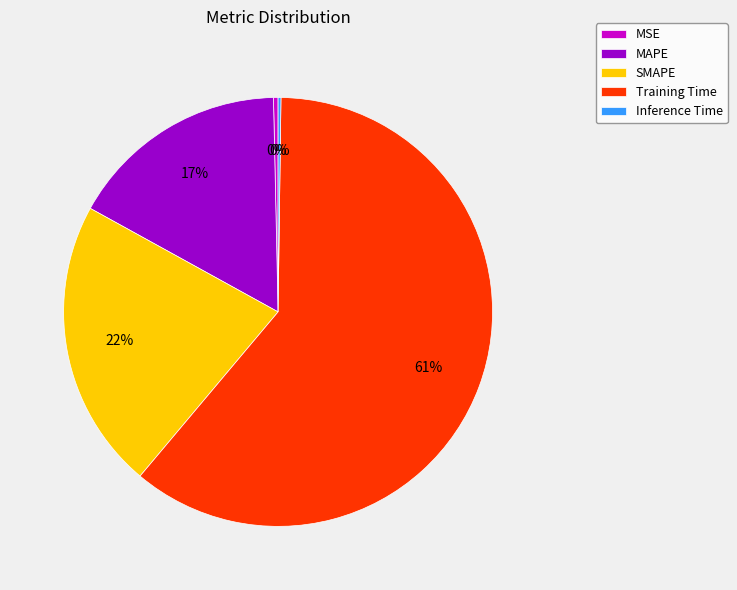

To the nearest percent, what is the combined percentage of SMAPE and Training Time?

83%